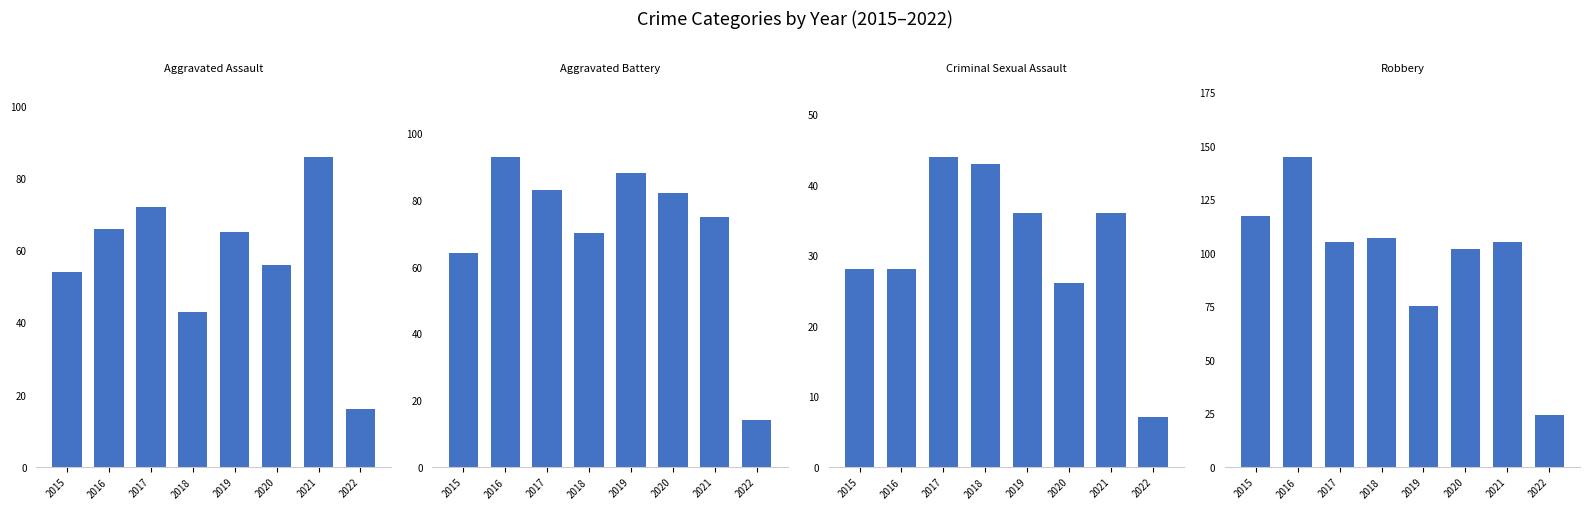

What is the average value of the Criminal Sexual Assault series?

31